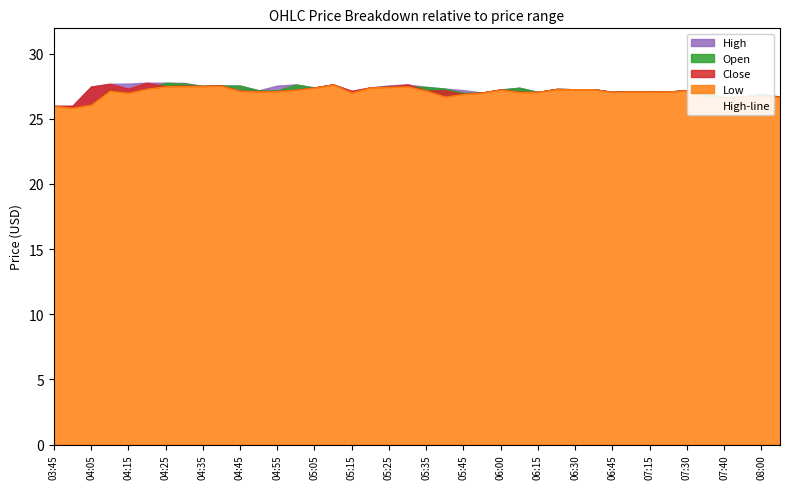

At which category is the sum across all series the highest?

05:10